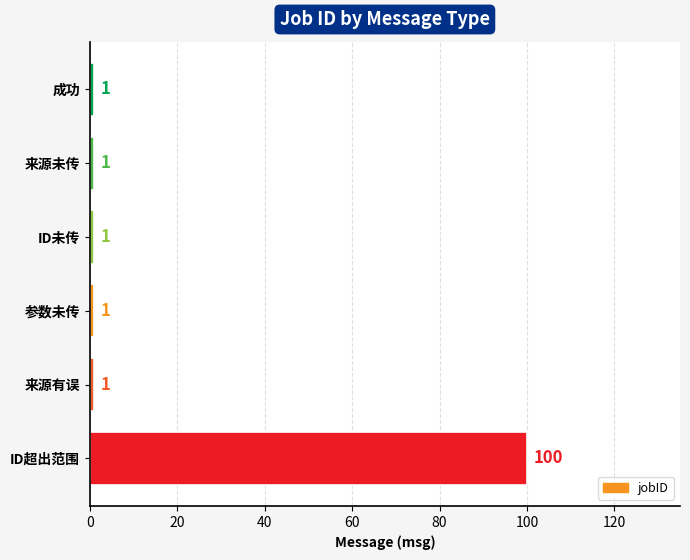

What is the sum of the values at ID超出范围 and 成功?

101